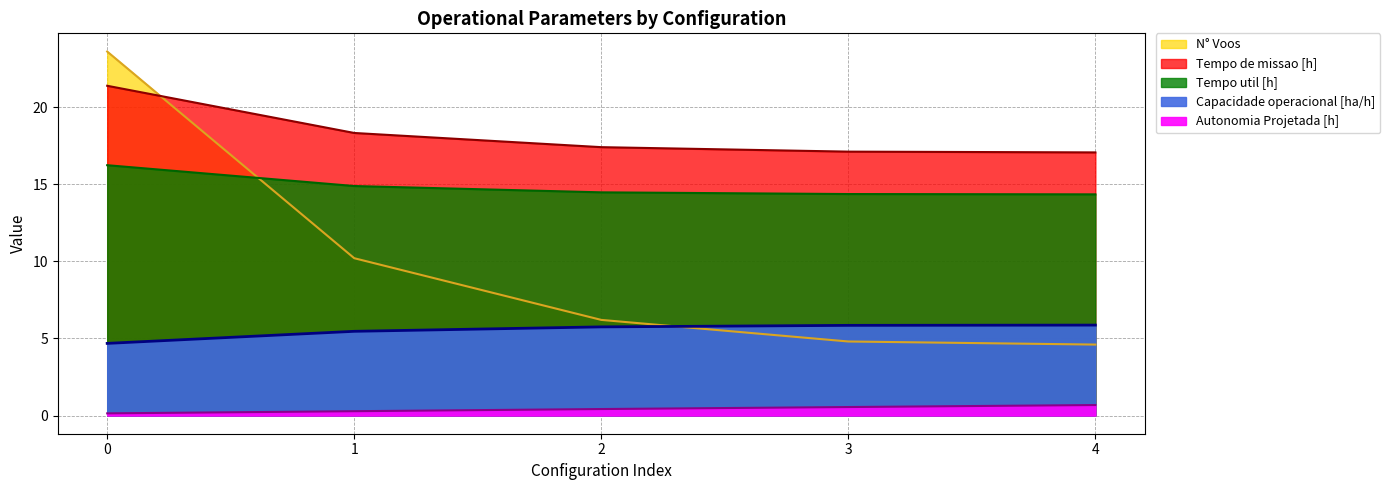

Rank the series by their average value, from lowest to highest.

Autonomia Projetada [h], Capacidade operacional [ha/h], N° Voos, Tempo util [h], Tempo de missao [h]